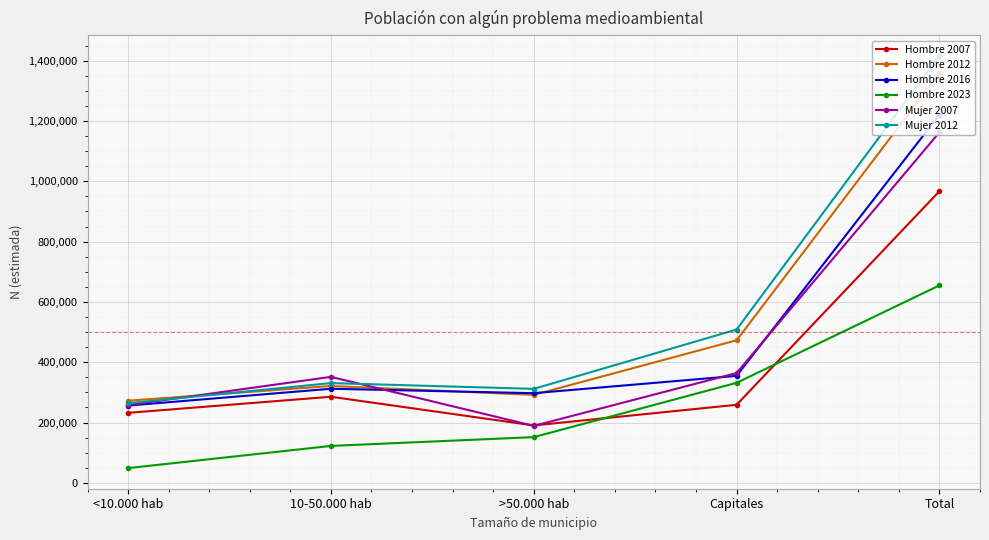

Reading left to right, list all the values displayed in this chart.

Hombre 2007: <10.000 hab=232226	10-50.000 hab=285631	>50.000 hab=190551	Capitales=258970	Total=967378
Hombre 2012: <10.000 hab=272569	10-50.000 hab=321278	>50.000 hab=291843	Capitales=472945	Total=1358635
Hombre 2016: <10.000 hab=256358	10-50.000 hab=312121	>50.000 hab=297460	Capitales=354871	Total=1220811
Hombre 2023: <10.000 hab=48946	10-50.000 hab=122556	>50.000 hab=151732	Capitales=331759	Total=654993
Mujer 2007: <10.000 hab=257950	10-50.000 hab=351569	>50.000 hab=188988	Capitales=364183	Total=1162691
Mujer 2012: <10.000 hab=264308	10-50.000 hab=330924	>50.000 hab=311764	Capitales=508597	Total=1415593